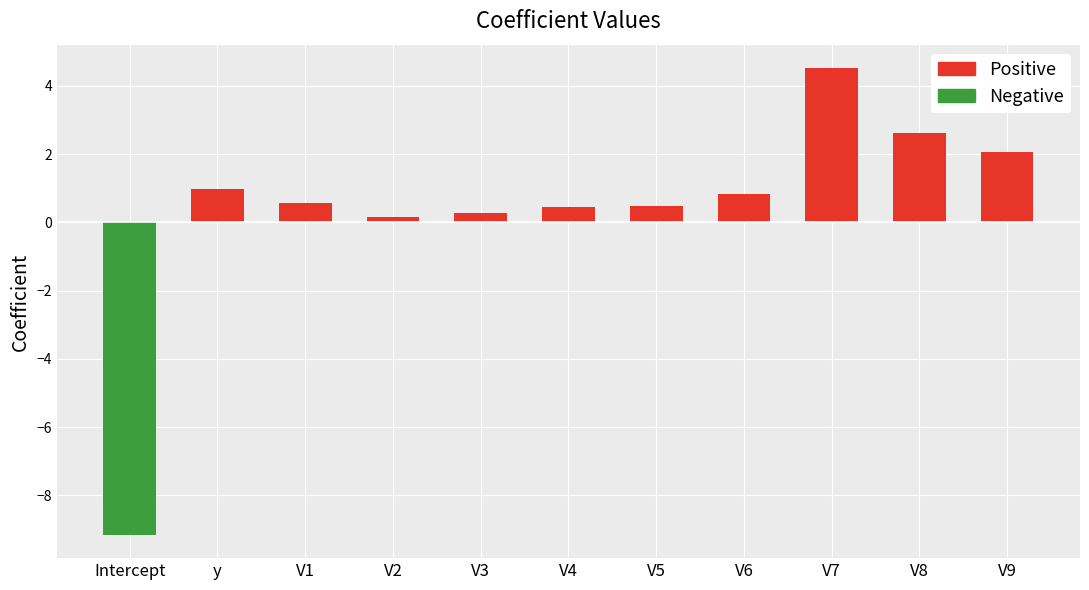

Reading left to right, list all the values displayed in this chart.

Positive: Intercept=0.0	y=1.0	V1=0.6	V2=0.2	V3=0.3	V4=0.4	V5=0.5	V6=0.8	V7=4.5	V8=2.6	V9=2.1
Negative: Intercept=-9.2	y=0.0	V1=0.0	V2=0.0	V3=0.0	V4=0.0	V5=0.0	V6=0.0	V7=0.0	V8=0.0	V9=0.0